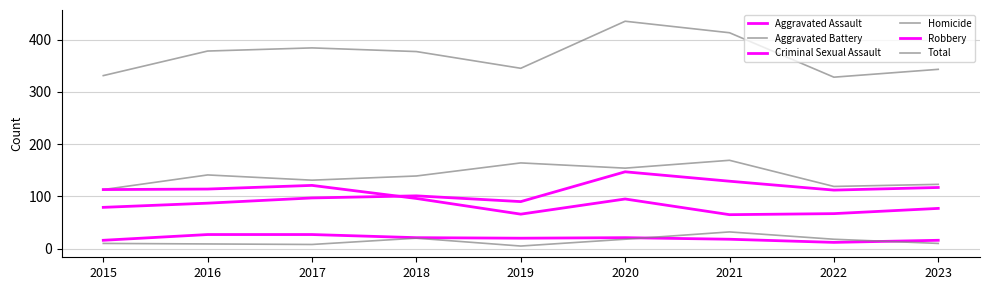

Between 2015 and 2018, which series saw the biggest shift?

Total